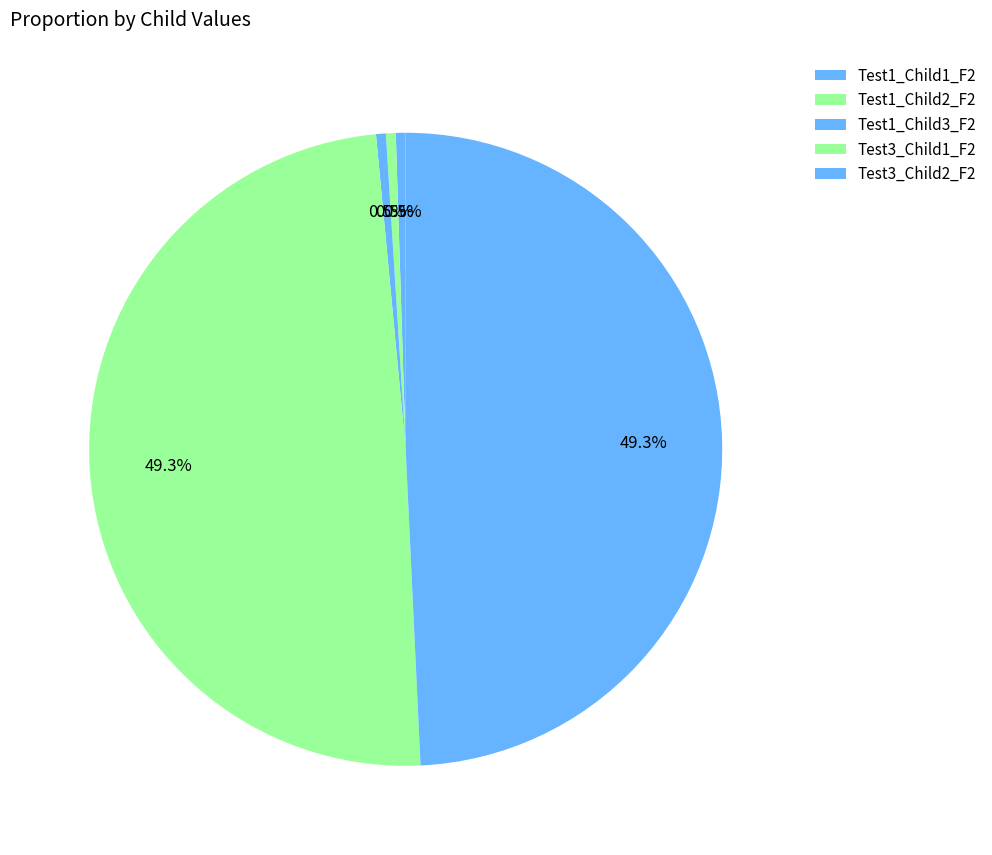

To the nearest percent, what is the difference between the Test3_Child2_F2 and Test1_Child2_F2 slice percentages?

49%